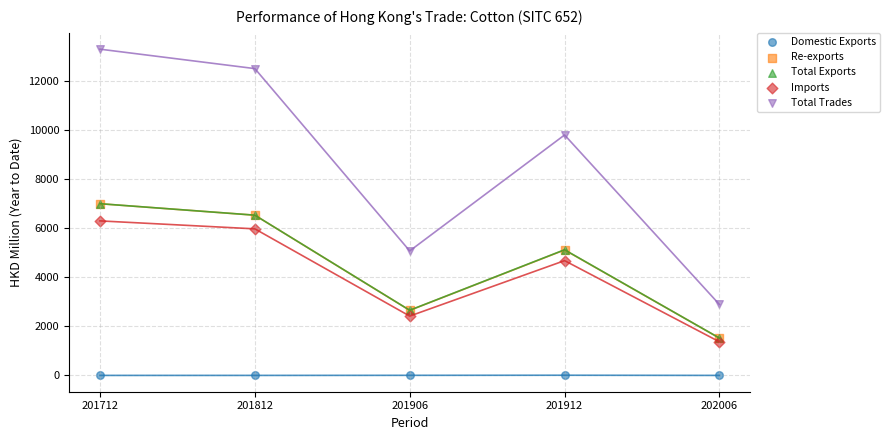

What are all the series names shown in the legend?

Domestic Exports, Re-exports, Total Exports, Imports, Total Trades